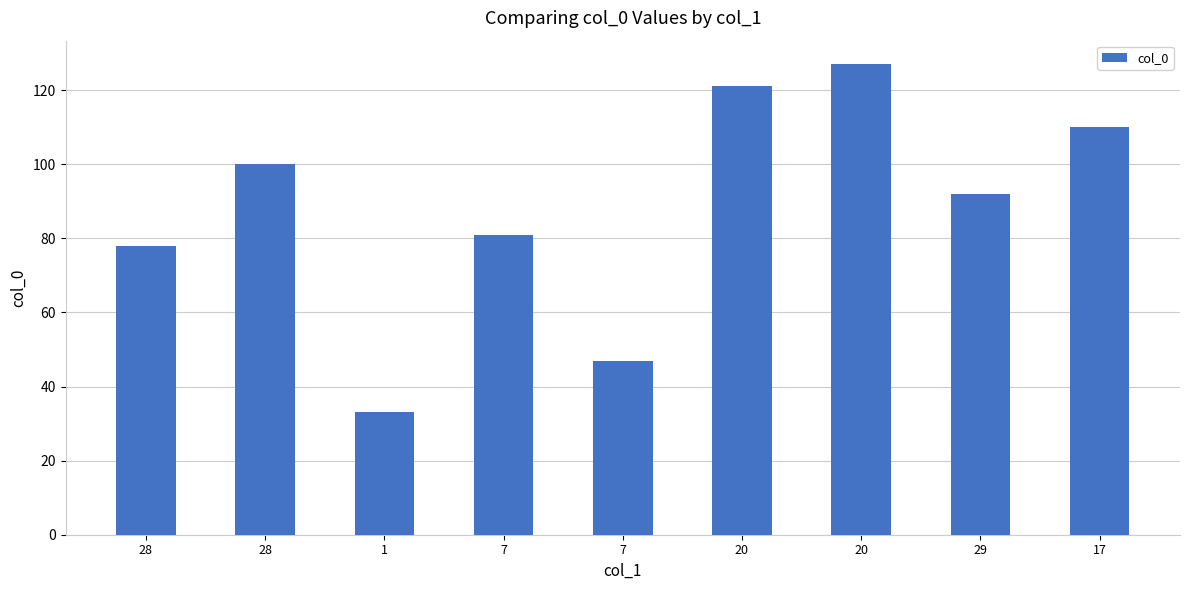

How many data points does each series have?

9